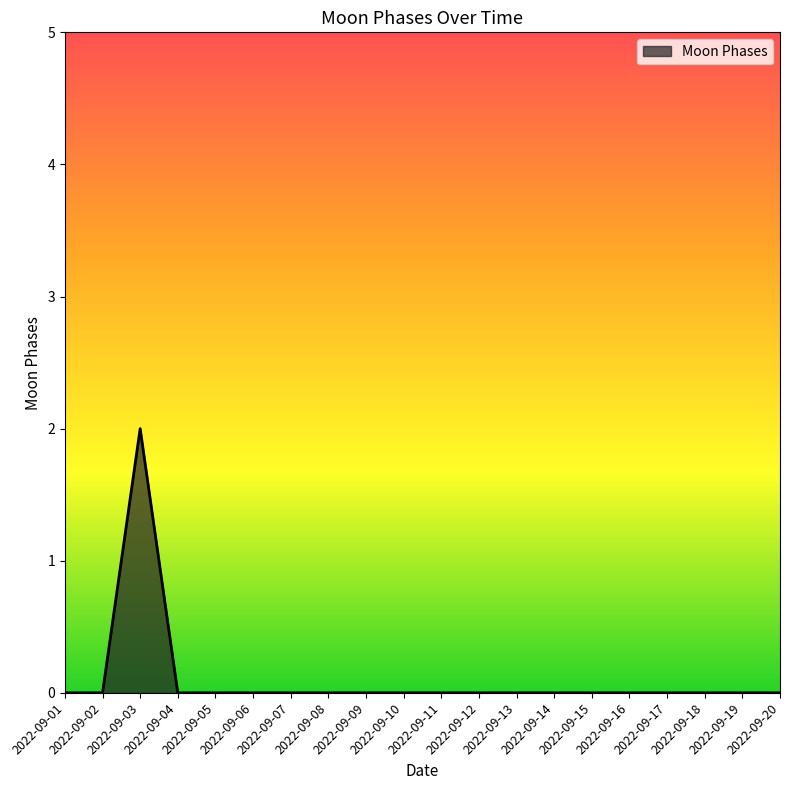

Reading left to right, list all the values displayed in this chart.

2022-09-01=0	2022-09-02=0	2022-09-03=2	2022-09-04=0	2022-09-05=0	2022-09-06=0	2022-09-07=0	2022-09-08=0	2022-09-09=0	2022-09-10=0	2022-09-11=0	2022-09-12=0	2022-09-13=0	2022-09-14=0	2022-09-15=0	2022-09-16=0	2022-09-17=0	2022-09-18=0	2022-09-19=0	2022-09-20=0